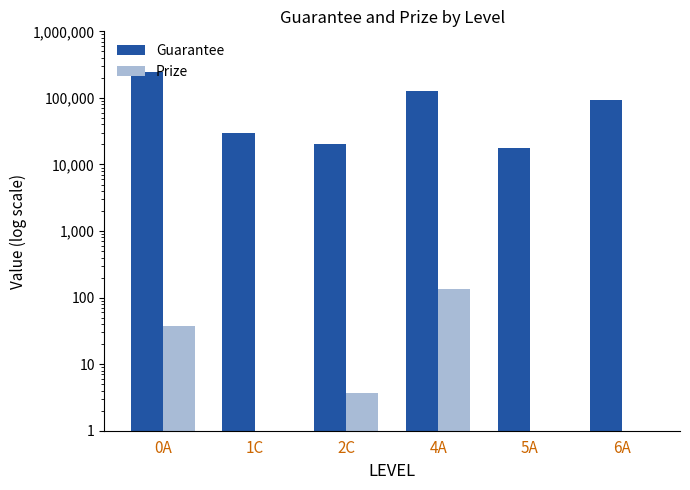

What is the value of the Prize bar at the 4th from the left?

135.2